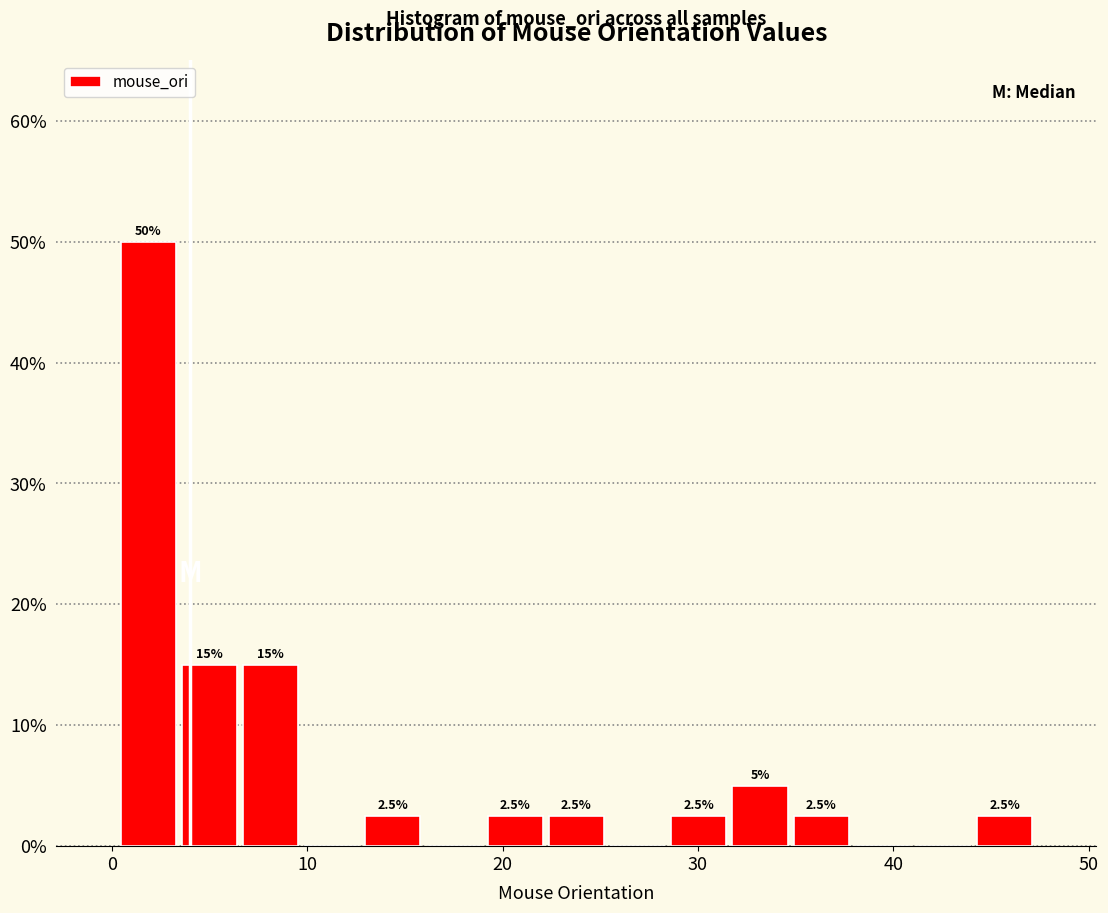

Read against the x-axis, roughly where is the centre of the tallest bar?

2